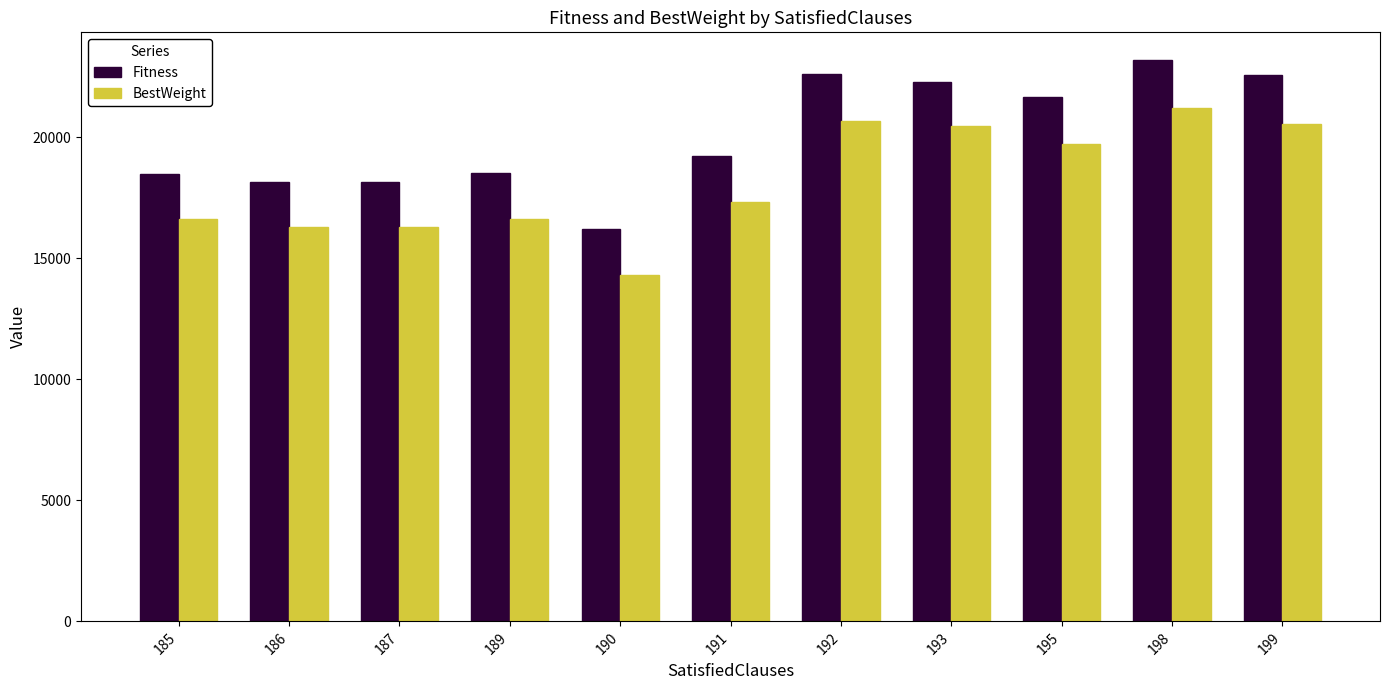

Which series has the largest total across all categories?

Fitness